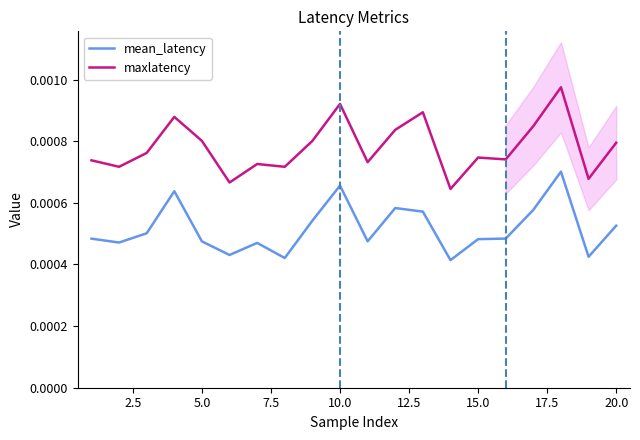

True or false: maxlatency and mean_latency intersect in this chart.

False